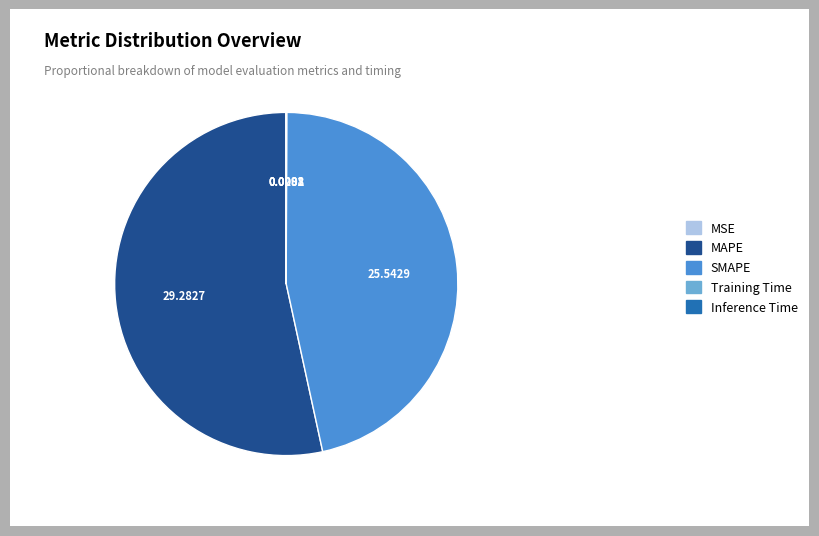

Which category has the biggest portion of the pie?

MAPE